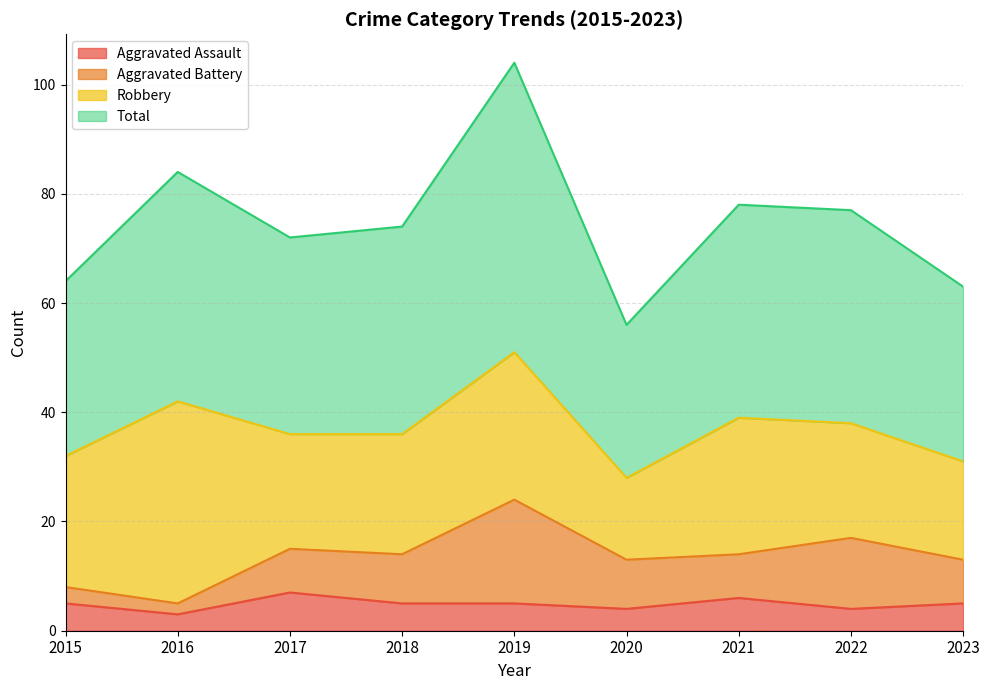

How many values in the Aggravated Assault series are below 5?

3